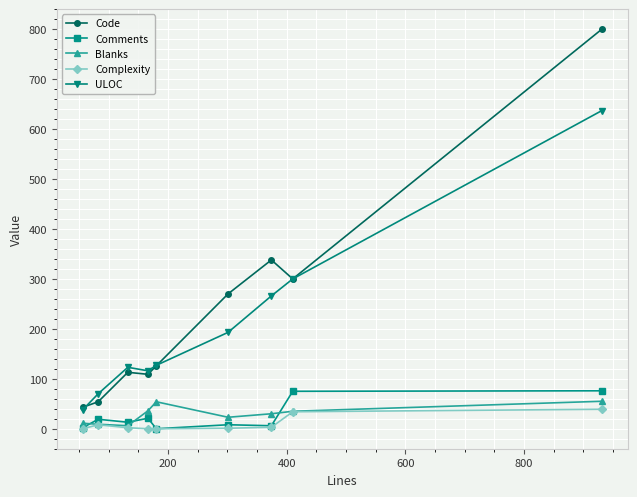

How many intersections are there between Blanks and Comments?

3